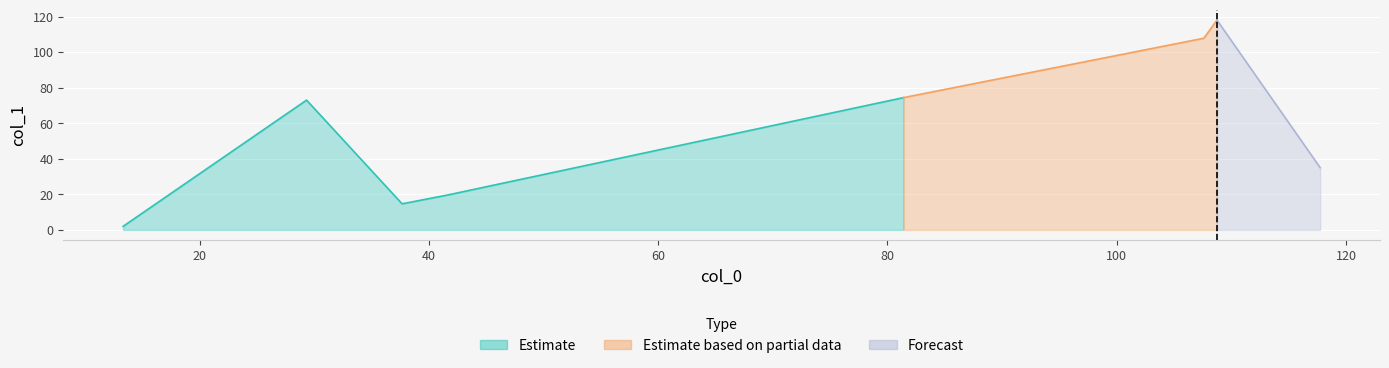

How many categories are shown in the chart?

8